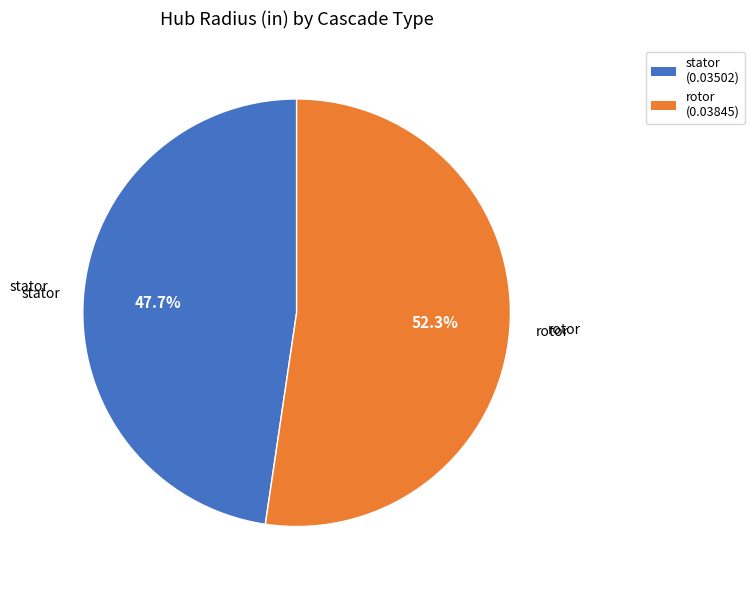

Which category has the smallest portion of the pie?

stator